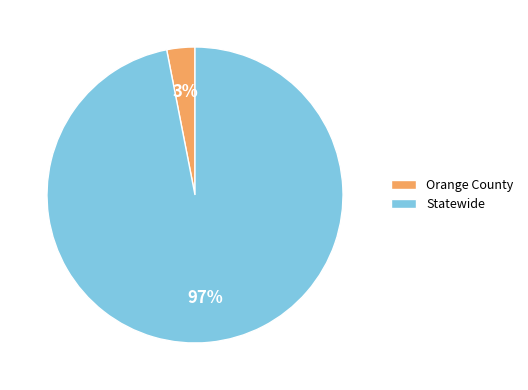

Which category has the biggest portion of the pie?

Statewide